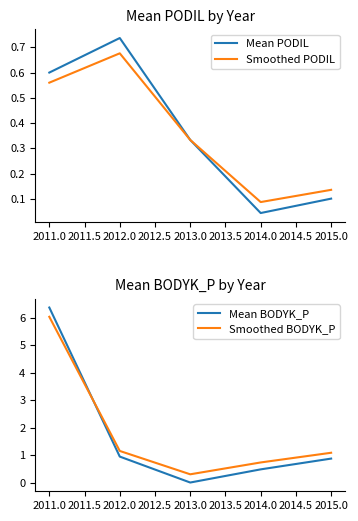

How many intersections are there between Mean BODYK_P and Smoothed BODYK_P?

1